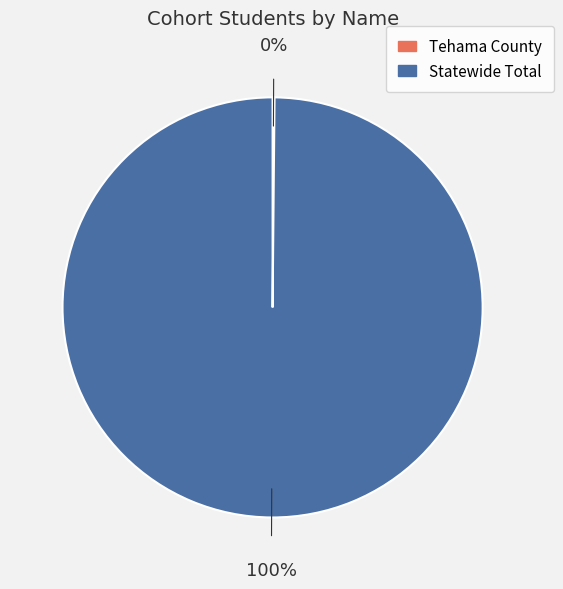

To the nearest percent, what is the difference between the largest and smallest slice percentages?

100%